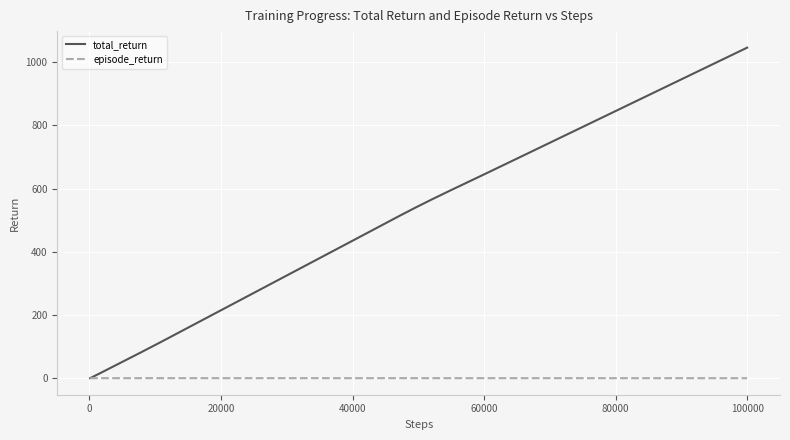

Count the number of data series in this chart.

2